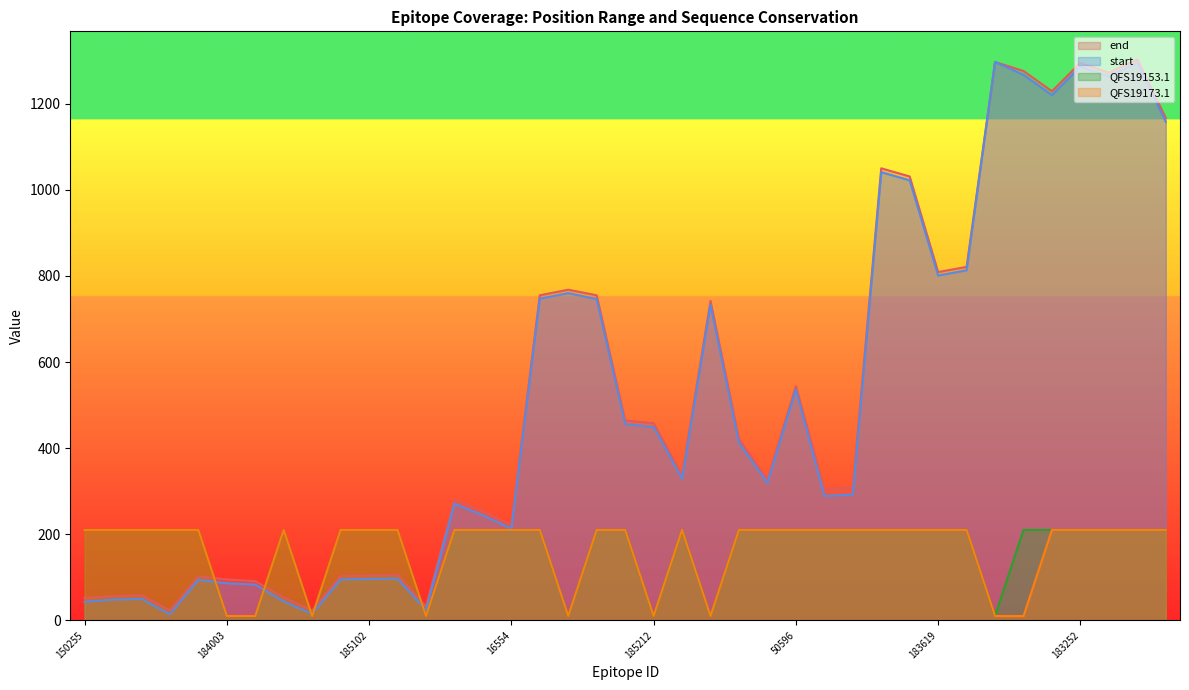

Where is QFS19153.1 nearest to the value 110?

150255